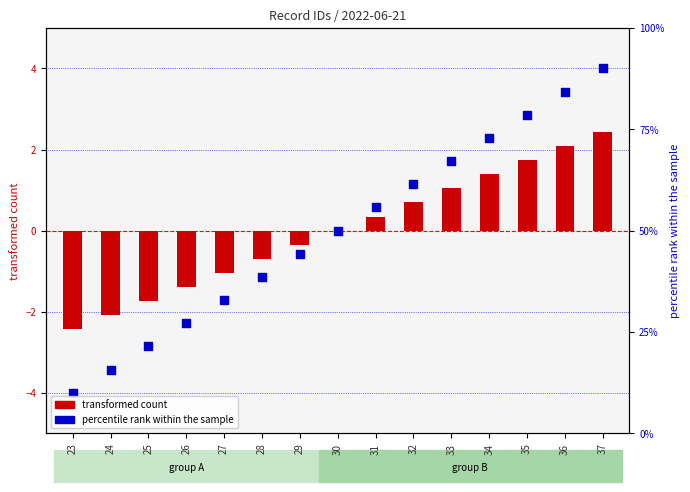

At how many categories does at least one series exceed 2?

4